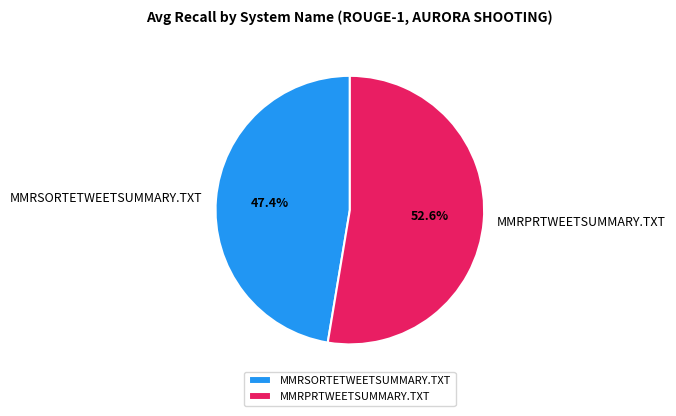

Rank the categories by value from lowest to highest.

MMRSORTETWEETSUMMARY.TXT, MMRPRTWEETSUMMARY.TXT